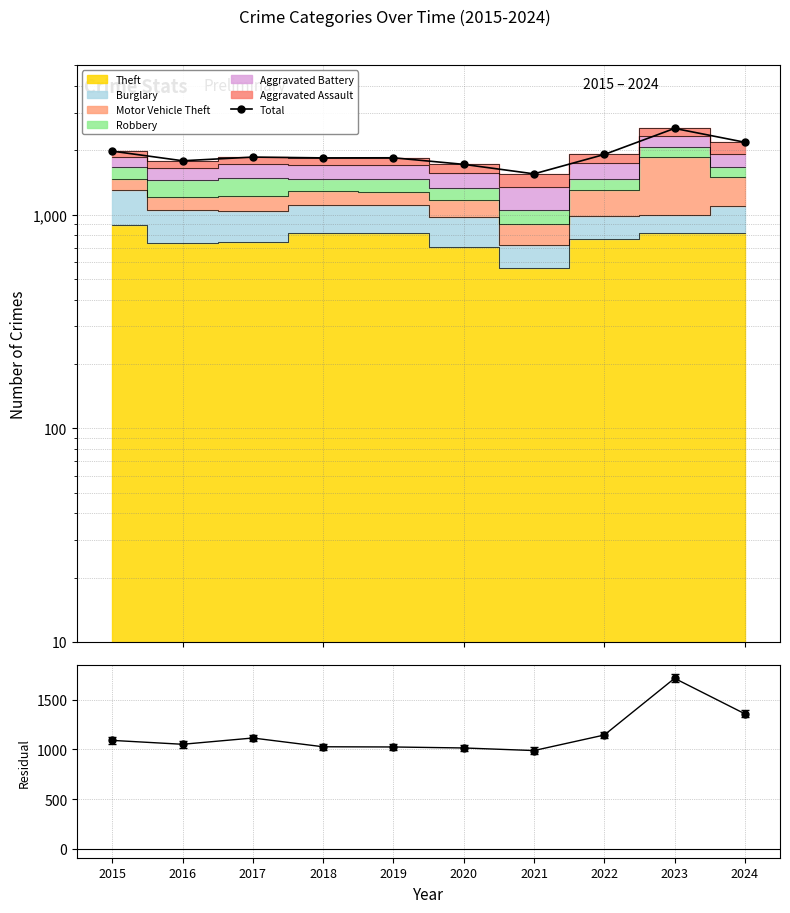

How many interior local peaks does the Total - Theft series have?

2